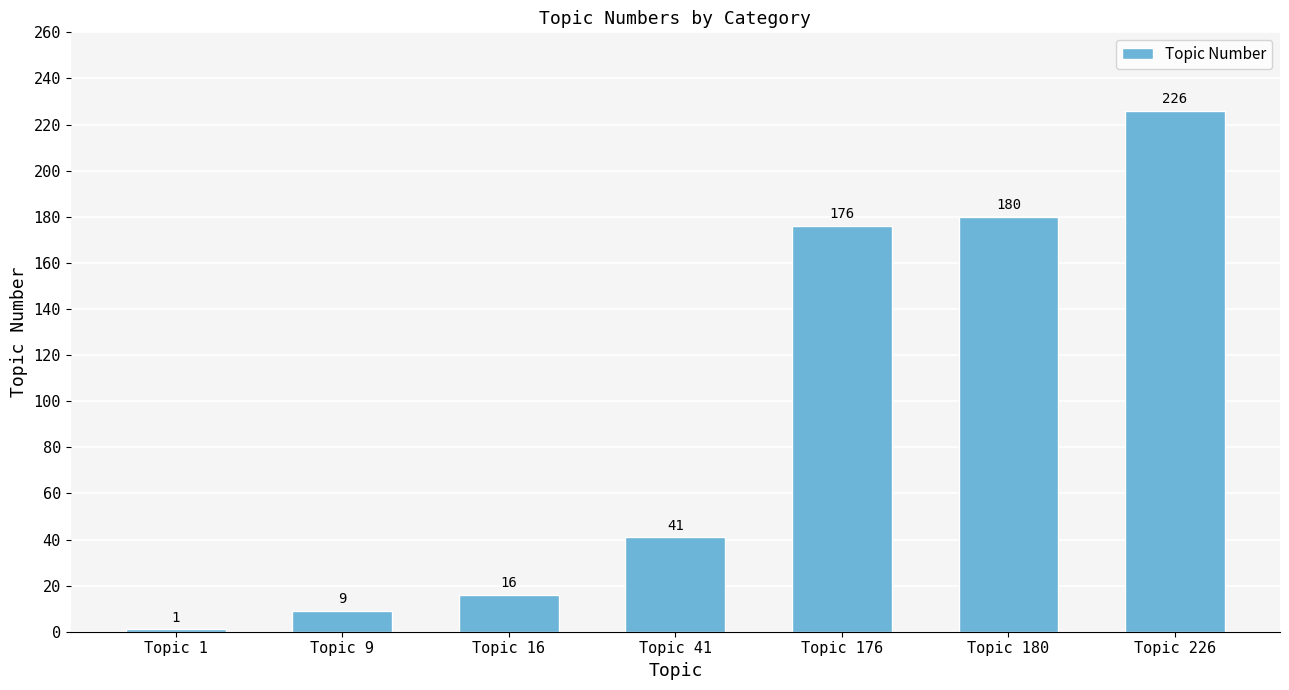

What is the sum of the values at Topic 176 and Topic 16?

192